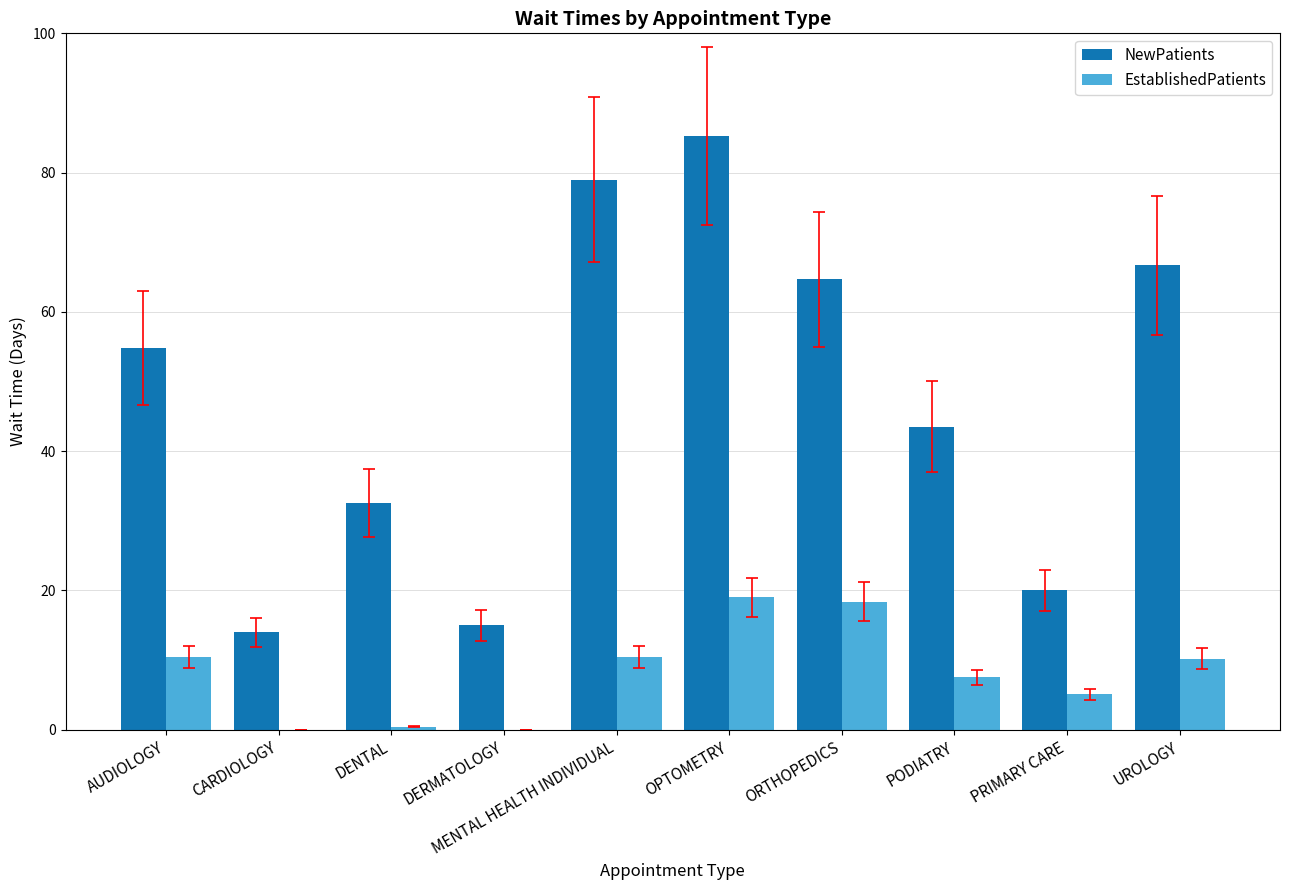

Between MENTAL HEALTH INDIVIDUAL and ORTHOPEDICS, which series saw the biggest shift?

NewPatients